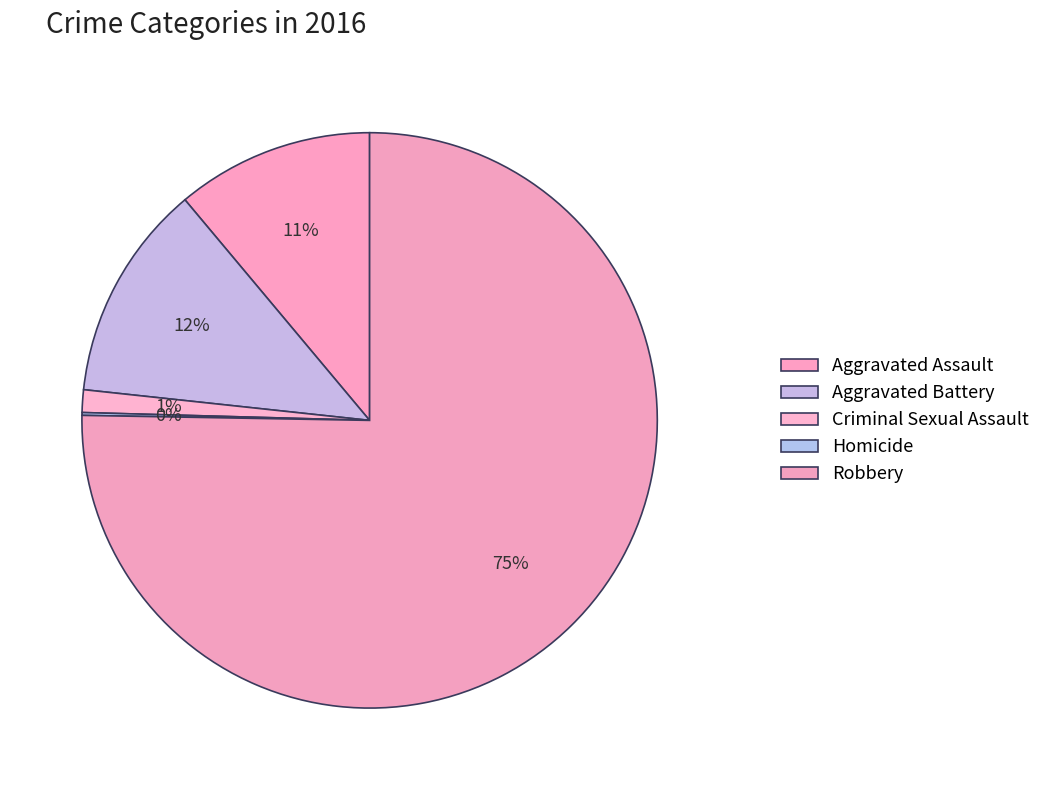

Is it true that Aggravated Battery is 1% of the pie?

False